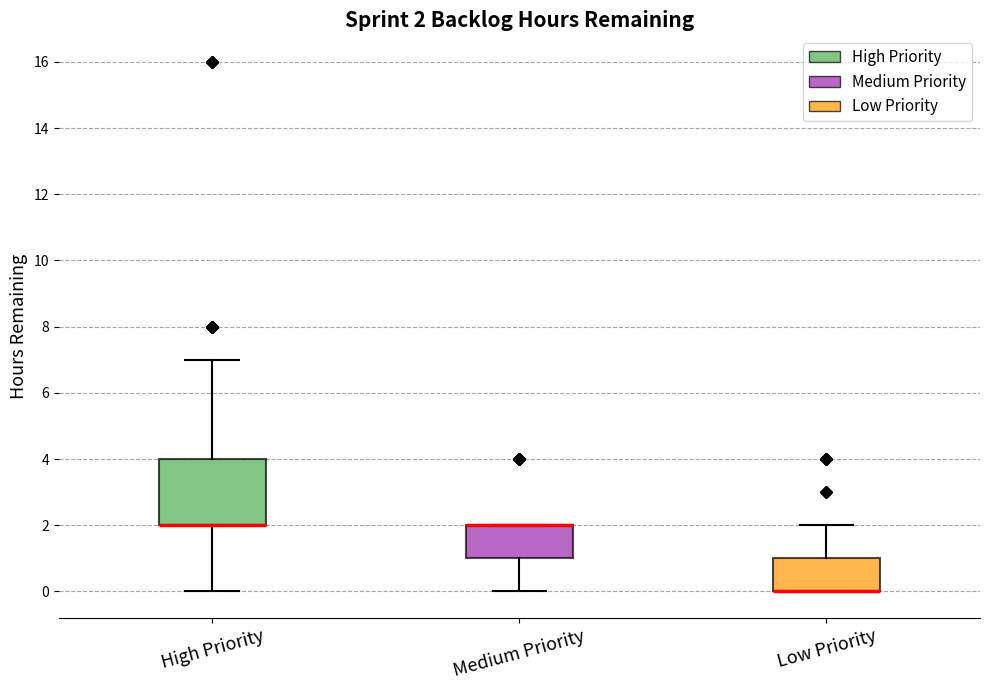

Which box is the tallest, from its lower edge to its upper edge?

High Priority